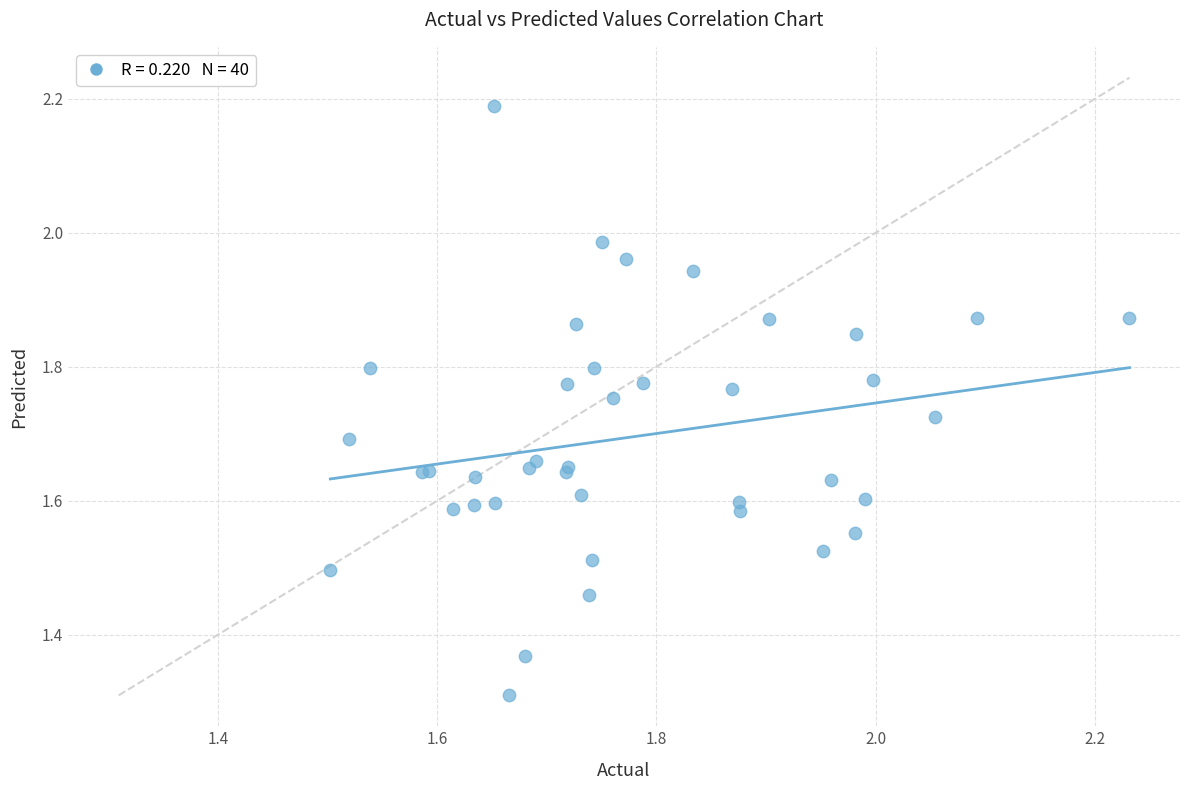

What Y value in the scatter plot is closest to 1?

1.3